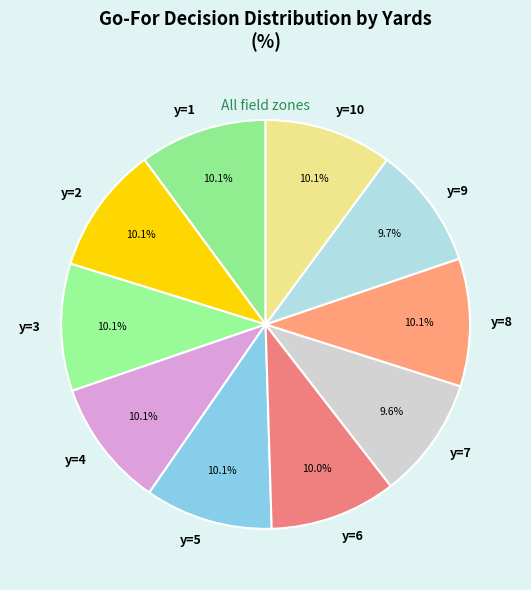

True or false: y=5 accounts for 1% of the total.

False